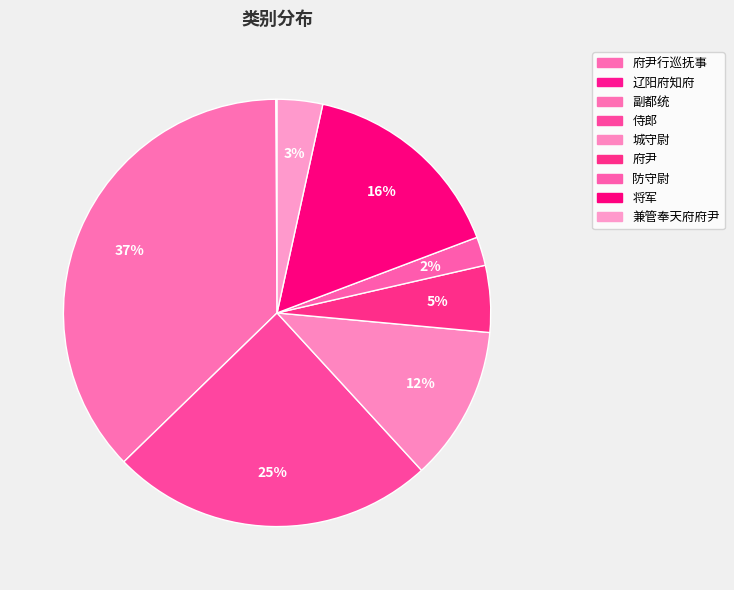

How many segments does this pie chart have?

9